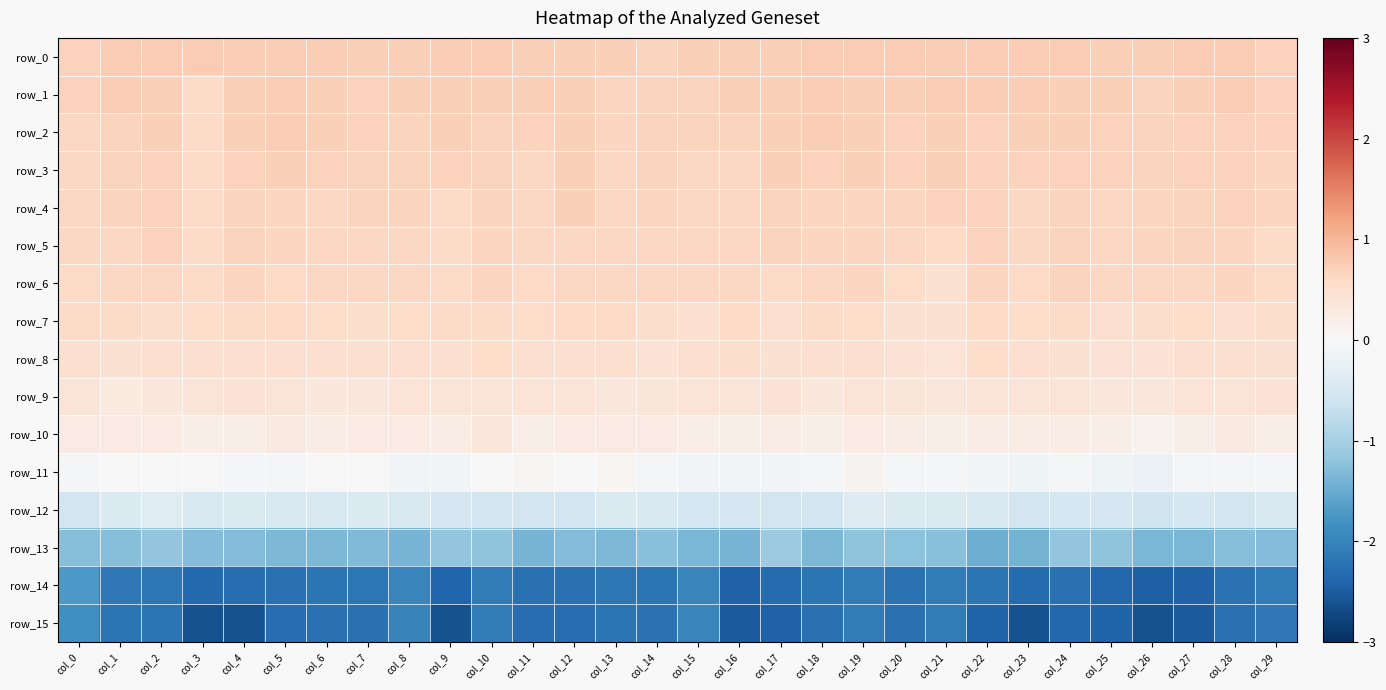

What is the average value of the row_12 series?

-0.5